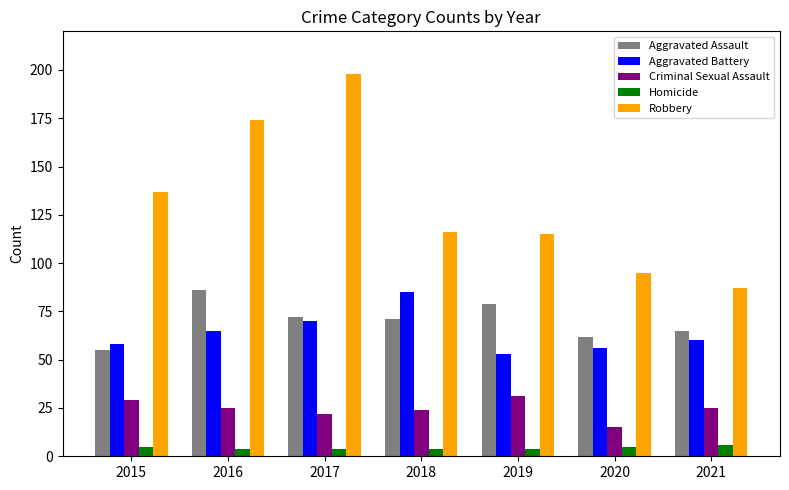

Is it true that Robbery equals 137 at 2015?

True